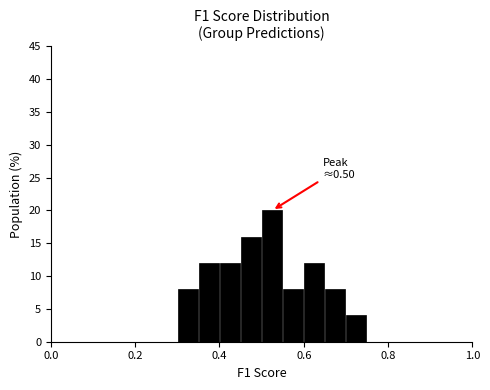

Around what value on the x-axis is the tallest bar? Give the approximate position of its centre, as read against the axis.

0.52